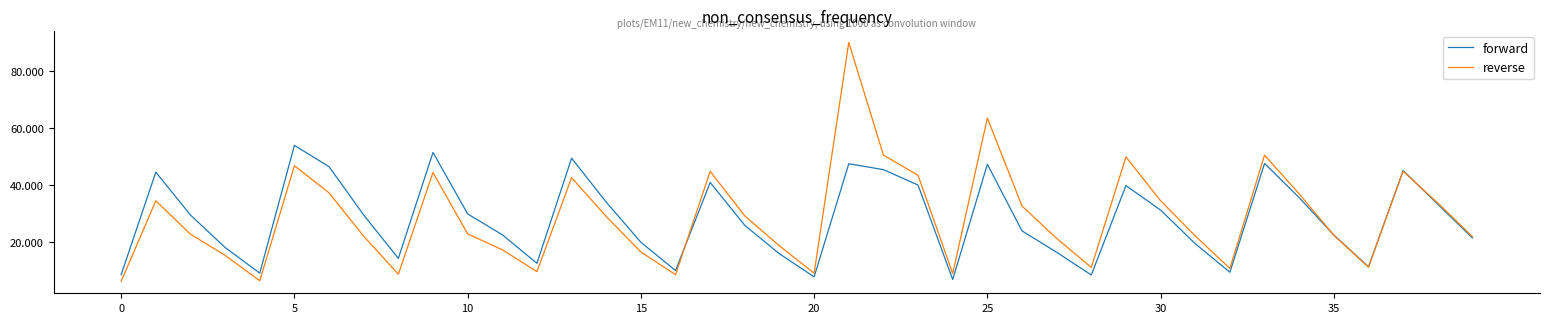

True or false: forward and reverse intersect in this chart.

True